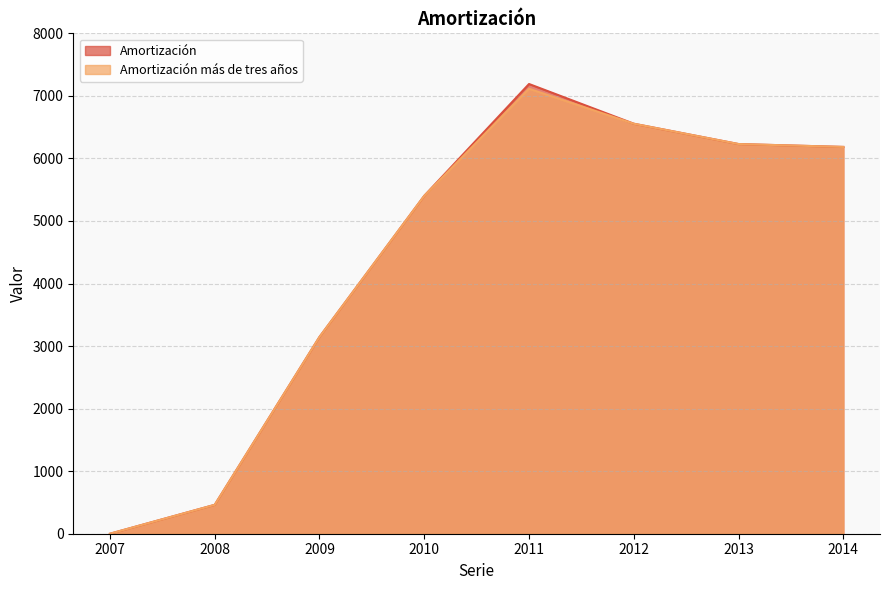

True or false: Amortización más de tres años has more than 2 interior local peaks.

False